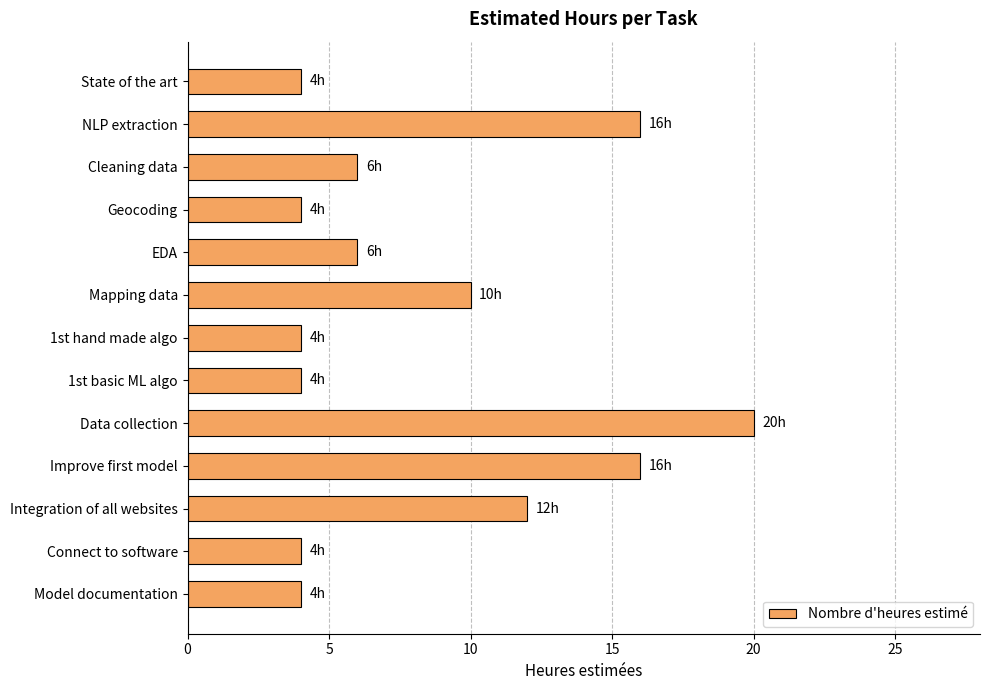

Count the values in the range 4 to 12.

10